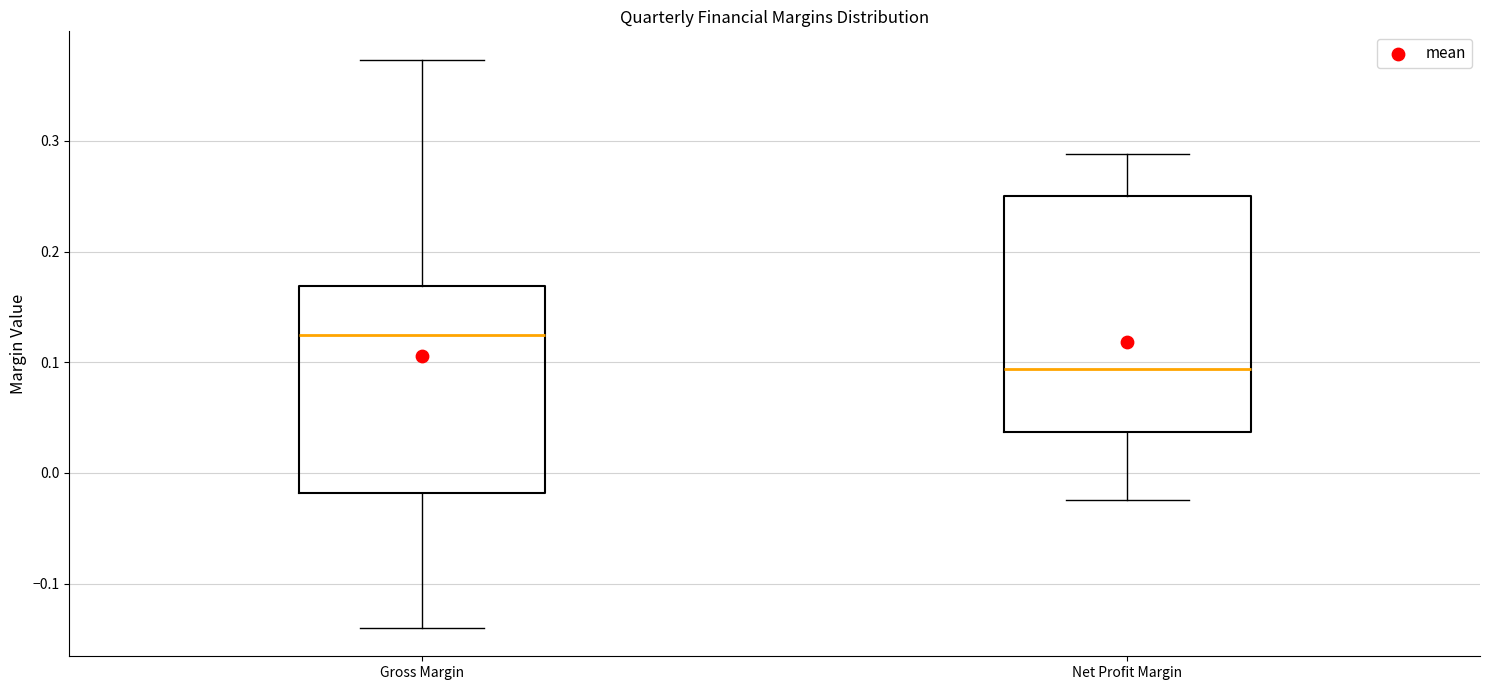

Reading left to right, transcribe this box plot: for each box, give where its median line is, the range the box spans, and where its two whiskers end, as read against the y-axis. The values are not printed on the chart, so give them approximately, as read against the axis.

Gross Margin: median 0.12, box -0.02 to 0.17, whiskers -0.14 to 0.37
Net Profit Margin: median 0.09, box 0.04 to 0.25, whiskers -0.02 to 0.29